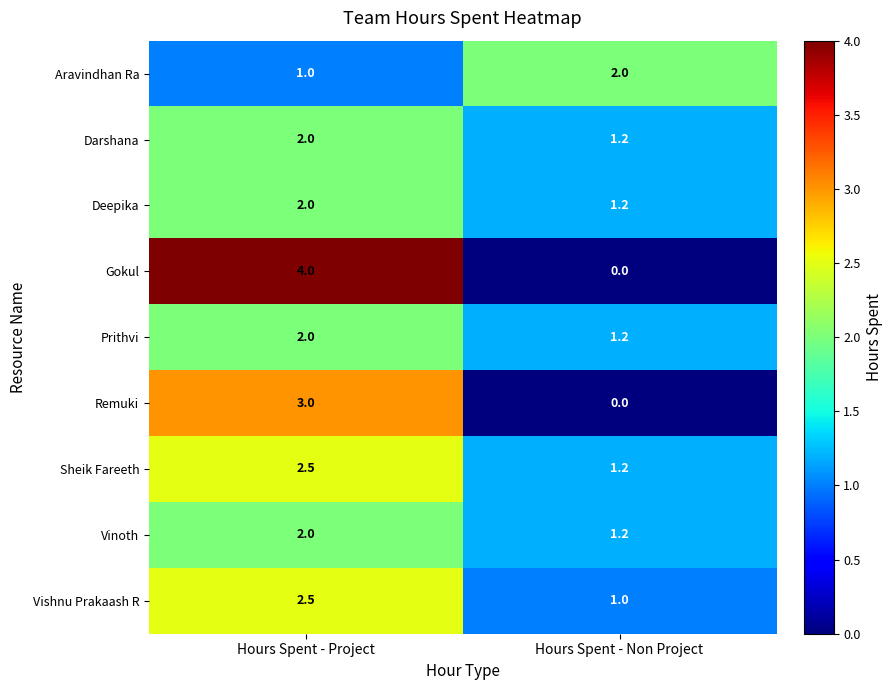

What is the maximum value shown in the chart?

4.0